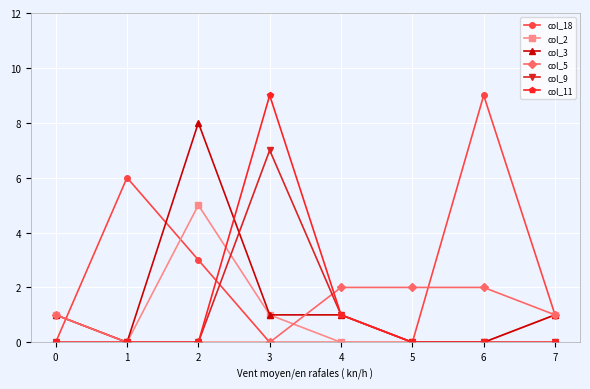

At which category is the sum across all series the highest?

3